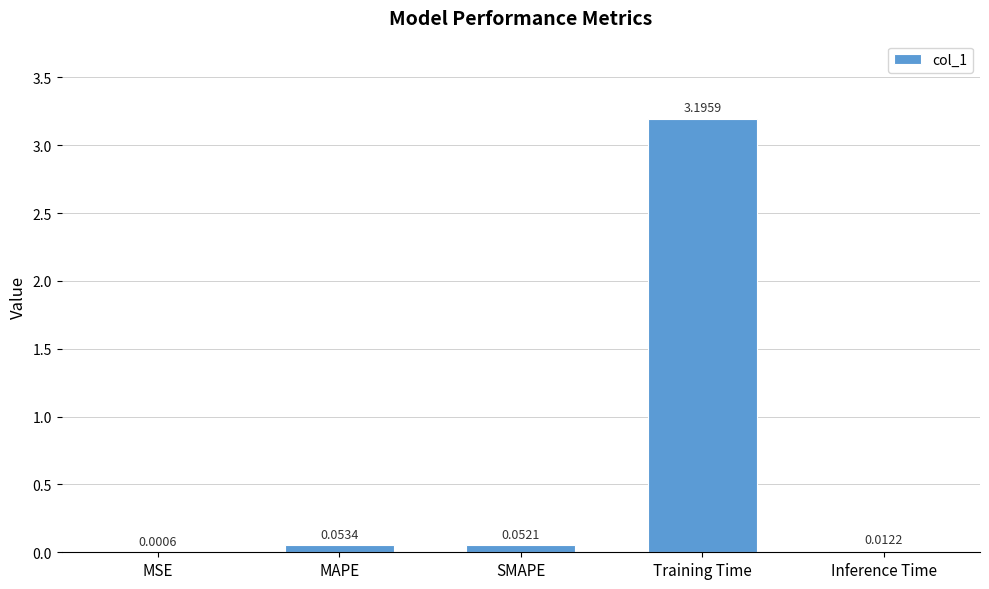

What is the change in value from MSE to Training Time?

+3.2